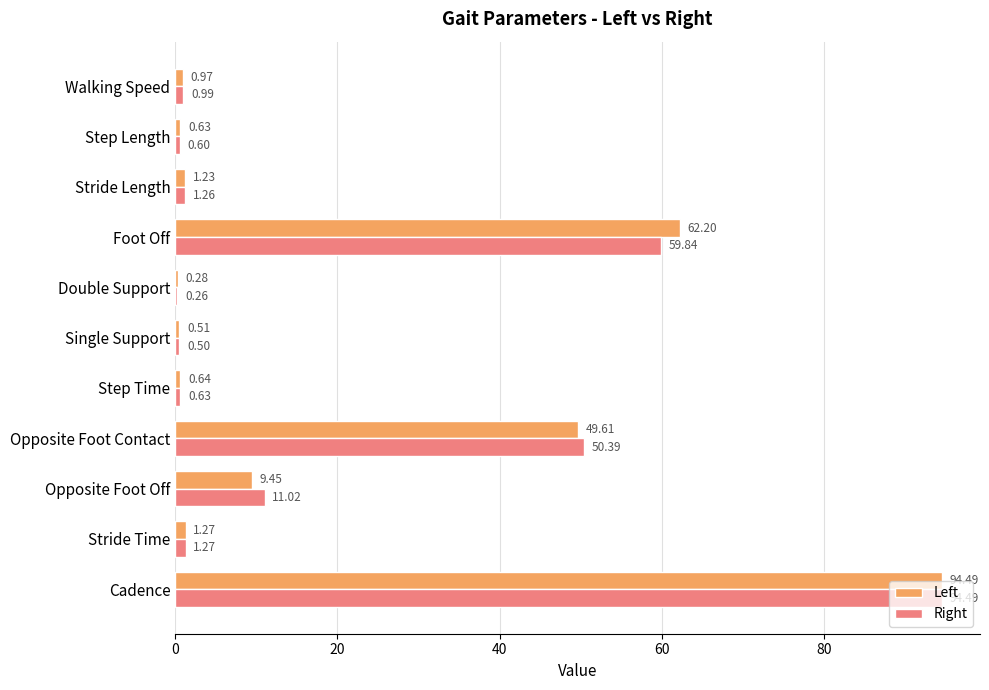

Which series has the largest total across all categories?

Left